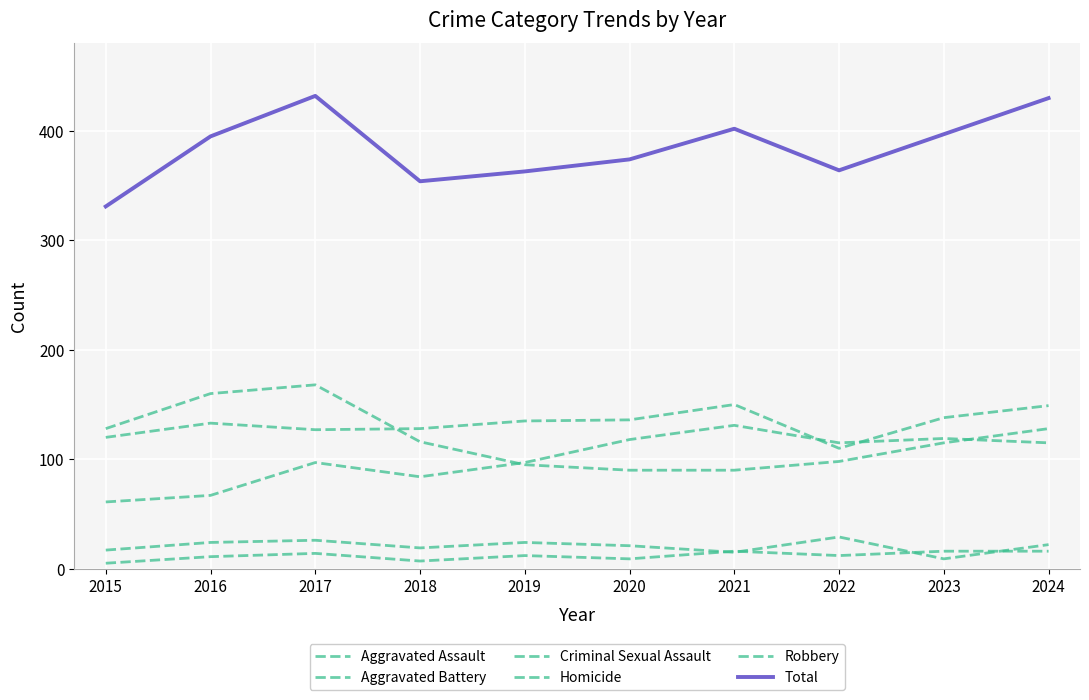

True or false: Robbery has more than 2 interior local peaks.

False